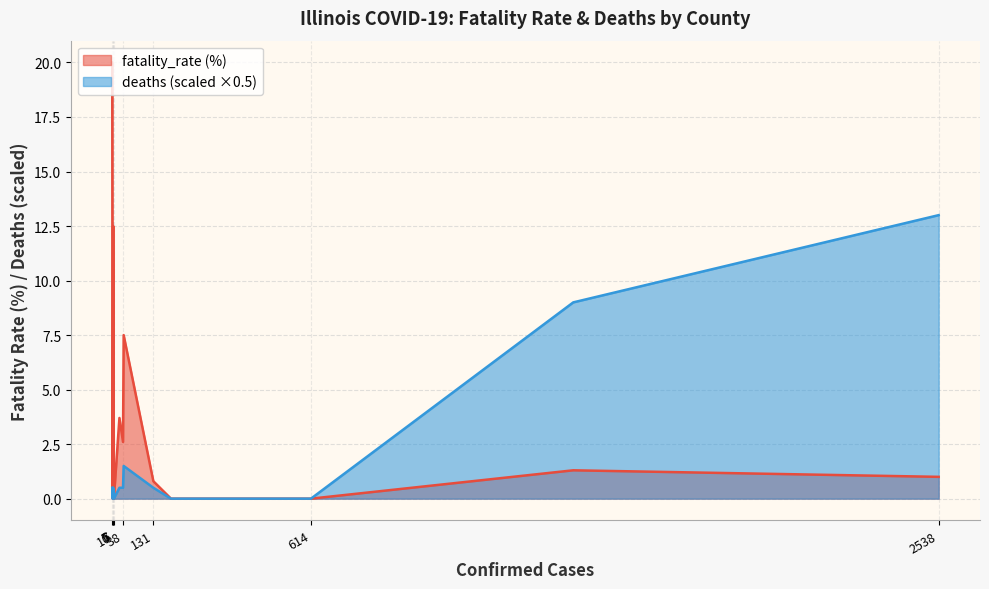

How many lines are shown in the chart?

2